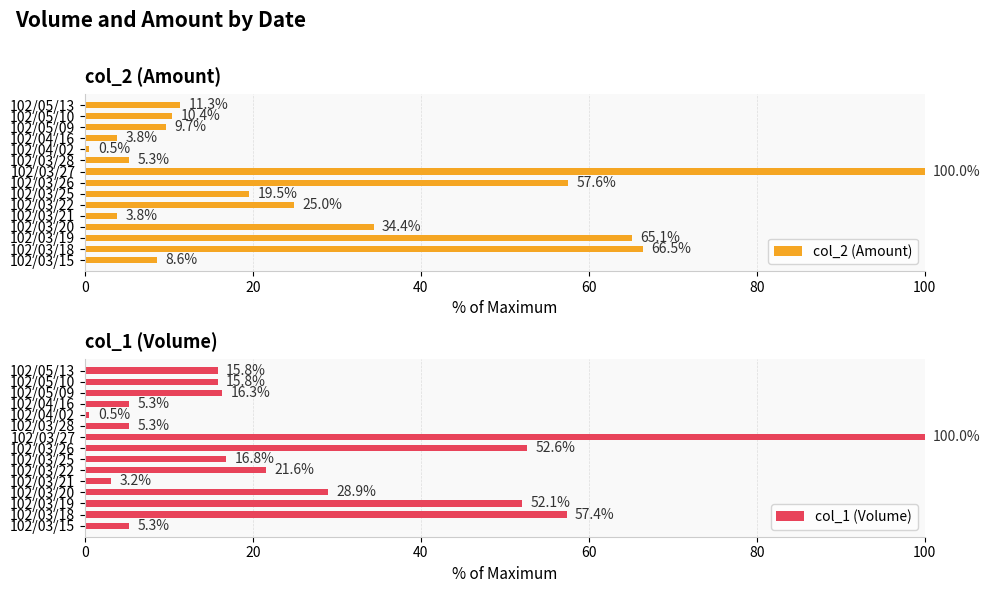

Count the number of data series in this chart.

2